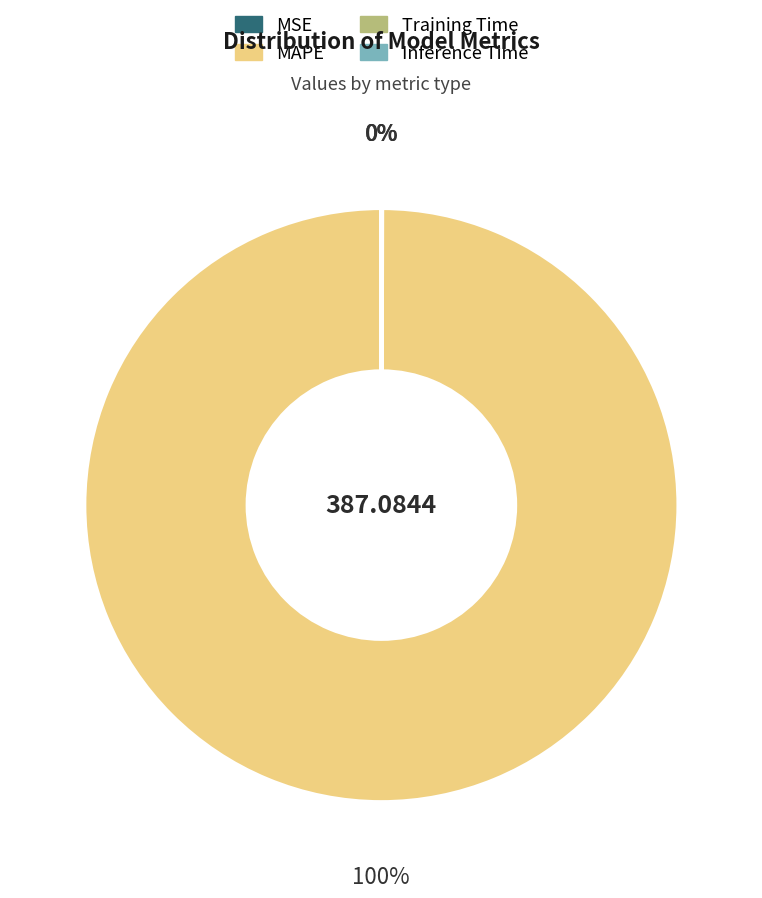

To the nearest percent, what is the average slice percentage?

25%